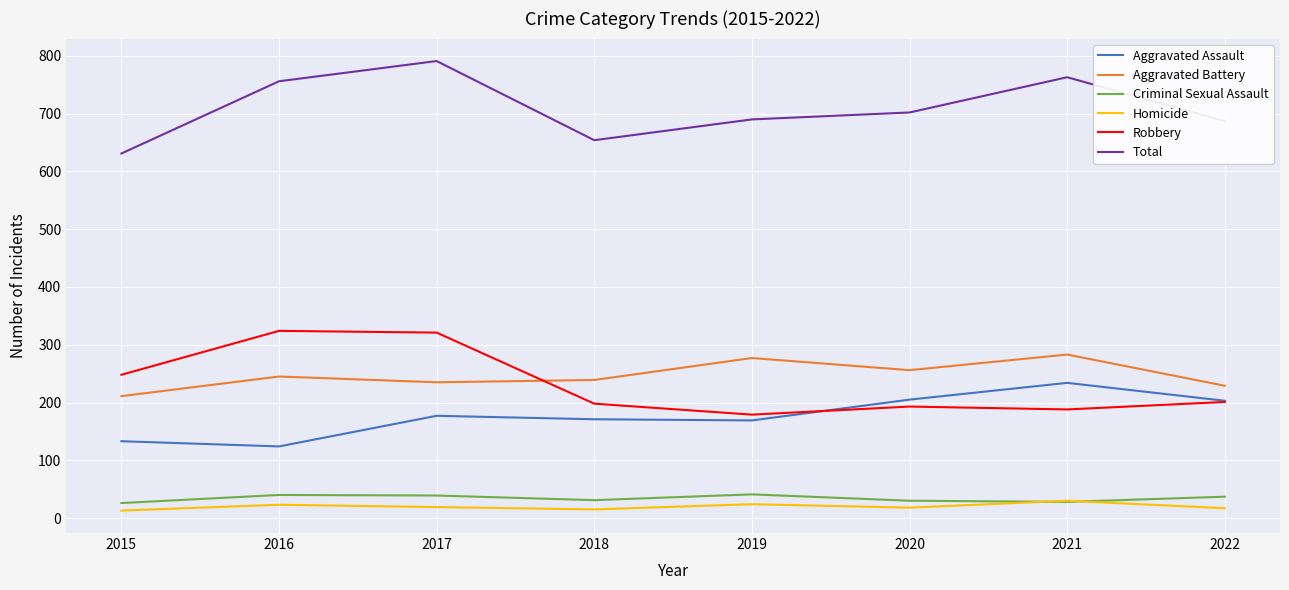

At which category does the chart reach its peak across all series?

2017